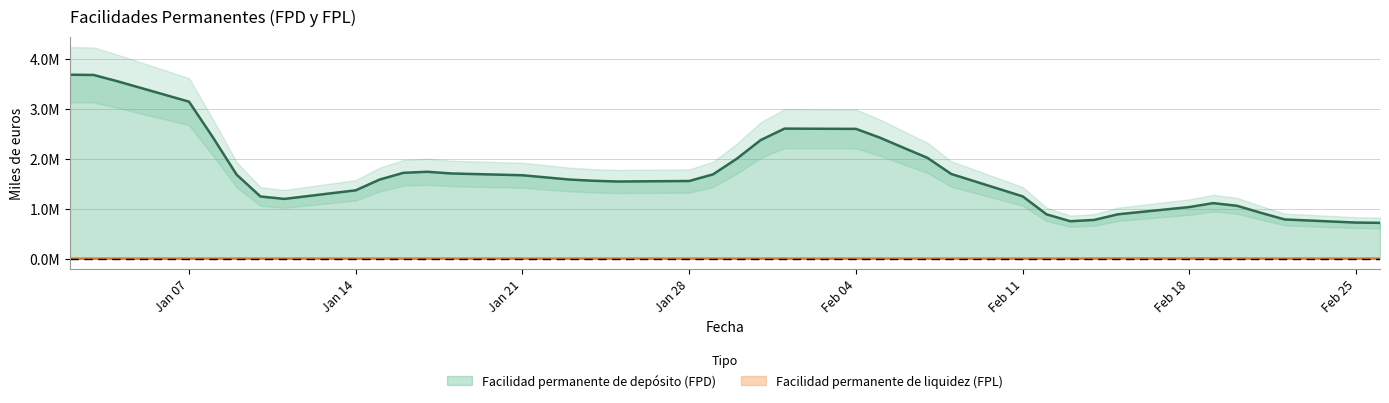

True or false: Facilidad permanente de liquidez (FPL) has a value of 0 at 22-01-2019.

True